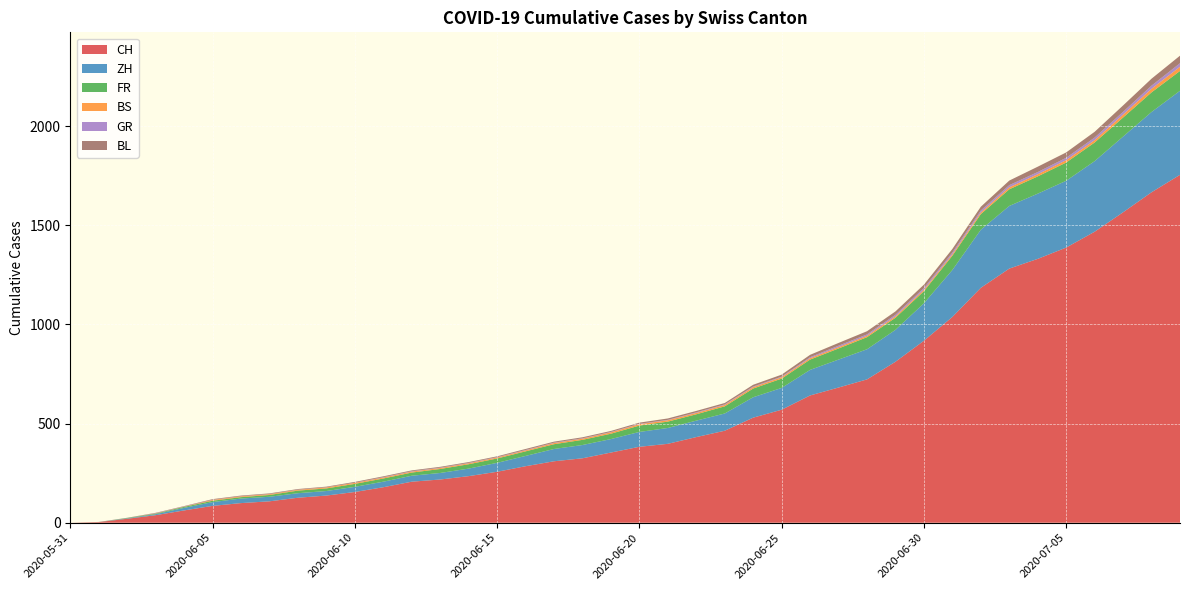

Reading right to left, extract all data points from this chart.

CH: 2020-07-09=1755	2020-07-08=1667	2020-07-07=1566	2020-07-06=1468	2020-07-05=1388	2020-07-04=1331	2020-07-03=1282	2020-07-02=1185	2020-07-01=1038	2020-06-30=918	2020-06-29=812	2020-06-28=723	2020-06-27=682	2020-06-26=642	2020-06-25=570	2020-06-24=530	2020-06-23=464	2020-06-22=432	2020-06-21=398	2020-06-20=383	2020-06-19=354	2020-06-18=325	2020-06-17=310	2020-06-16=285	2020-06-15=257	2020-06-14=235	2020-06-13=218	2020-06-12=207	2020-06-11=179	2020-06-10=155	2020-06-09=137	2020-06-08=126	2020-06-07=108	2020-06-06=99	2020-06-05=85	2020-06-04=62	2020-06-03=38	2020-06-02=20	2020-06-01=3	2020-05-31=0
ZH: 2020-07-09=424	2020-07-08=405	2020-07-07=382	2020-07-06=356	2020-07-05=337	2020-07-04=329	2020-07-03=316	2020-07-02=293	2020-07-01=237	2020-06-30=189	2020-06-29=161	2020-06-28=152	2020-06-27=141	2020-06-26=129	2020-06-25=110	2020-06-24=103	2020-06-23=87	2020-06-22=83	2020-06-21=80	2020-06-20=75	2020-06-19=68	2020-06-18=67	2020-06-17=62	2020-06-16=52	2020-06-15=45	2020-06-14=38	2020-06-13=33	2020-06-12=30	2020-06-11=28	2020-06-10=26	2020-06-09=23	2020-06-08=23	2020-06-07=23	2020-06-06=23	2020-06-05=19	2020-06-04=13	2020-06-03=5	2020-06-02=2	2020-06-01=0	2020-05-31=0
FR: 2020-07-09=100	2020-07-08=99	2020-07-07=96	2020-07-06=94	2020-07-05=92	2020-07-04=87	2020-07-03=84	2020-07-02=79	2020-07-01=72	2020-06-30=61	2020-06-29=61	2020-06-28=61	2020-06-27=56	2020-06-26=52	2020-06-25=47	2020-06-24=44	2020-06-23=36	2020-06-22=32	2020-06-21=32	2020-06-20=32	2020-06-19=27	2020-06-18=26	2020-06-17=24	2020-06-16=23	2020-06-15=22	2020-06-14=22	2020-06-13=20	2020-06-12=16	2020-06-11=16	2020-06-10=15	2020-06-09=13	2020-06-08=13	2020-06-07=9	2020-06-06=7	2020-06-05=7	2020-06-04=5	2020-06-03=3	2020-06-02=2	2020-06-01=0	2020-05-31=0
BS: 2020-07-09=21	2020-07-08=18	2020-07-07=15	2020-07-06=12	2020-07-05=12	2020-07-04=11	2020-07-03=10	2020-07-02=8	2020-07-01=7	2020-06-30=7	2020-06-29=7	2020-06-28=7	2020-06-27=7	2020-06-26=7	2020-06-25=7	2020-06-24=7	2020-06-23=7	2020-06-22=7	2020-06-21=7	2020-06-20=7	2020-06-19=7	2020-06-18=6	2020-06-17=6	2020-06-16=5	2020-06-15=5	2020-06-14=5	2020-06-13=5	2020-06-12=5	2020-06-11=5	2020-06-10=5	2020-06-09=5	2020-06-08=4	2020-06-07=4	2020-06-06=4	2020-06-05=4	2020-06-04=1	2020-06-03=1	2020-06-02=0	2020-06-01=0	2020-05-31=0
GR: 2020-07-09=18	2020-07-08=16	2020-07-07=14	2020-07-06=13	2020-07-05=12	2020-07-04=11	2020-07-03=11	2020-07-02=10	2020-07-01=9	2020-06-30=9	2020-06-29=8	2020-06-28=7	2020-06-27=7	2020-06-26=5	2020-06-25=3	2020-06-24=3	2020-06-23=3	2020-06-22=3	2020-06-21=2	2020-06-20=2	2020-06-19=2	2020-06-18=2	2020-06-17=2	2020-06-16=2	2020-06-15=2	2020-06-14=2	2020-06-13=2	2020-06-12=2	2020-06-11=2	2020-06-10=1	2020-06-09=1	2020-06-08=1	2020-06-07=1	2020-06-06=1	2020-06-05=1	2020-06-04=1	2020-06-03=1	2020-06-02=0	2020-06-01=0	2020-05-31=0
BL: 2020-07-09=38	2020-07-08=35	2020-07-07=32	2020-07-06=29	2020-07-05=27	2020-07-04=27	2020-07-03=23	2020-07-02=19	2020-07-01=18	2020-06-30=17	2020-06-29=17	2020-06-28=16	2020-06-27=14	2020-06-26=12	2020-06-25=10	2020-06-24=9	2020-06-23=7	2020-06-22=7	2020-06-21=7	2020-06-20=6	2020-06-19=5	2020-06-18=5	2020-06-17=5	2020-06-16=5	2020-06-15=4	2020-06-14=4	2020-06-13=4	2020-06-12=4	2020-06-11=4	2020-06-10=4	2020-06-09=3	2020-06-08=3	2020-06-07=3	2020-06-06=3	2020-06-05=3	2020-06-04=2	2020-06-03=2	2020-06-02=1	2020-06-01=1	2020-05-31=0